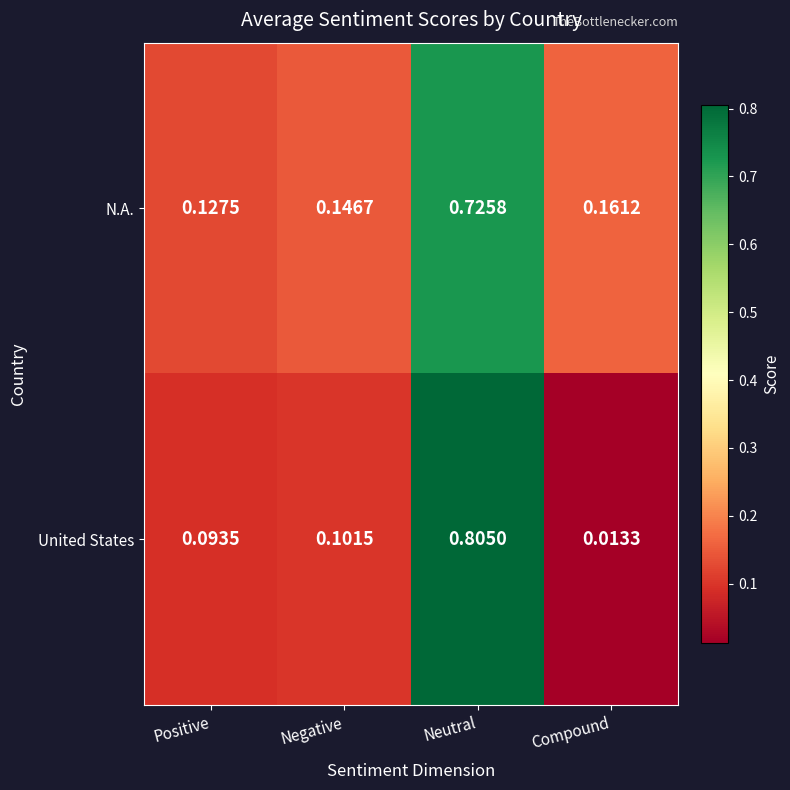

At Positive, list the series in order from largest to smallest.

N.A., United States